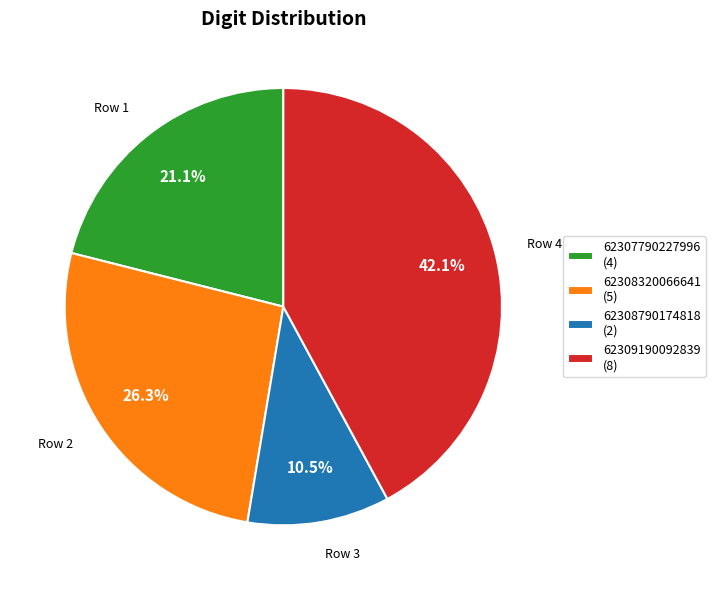

Rank the categories by value from lowest to highest.

62308790174818, 62307790227996, 62308320066641, 62309190092839